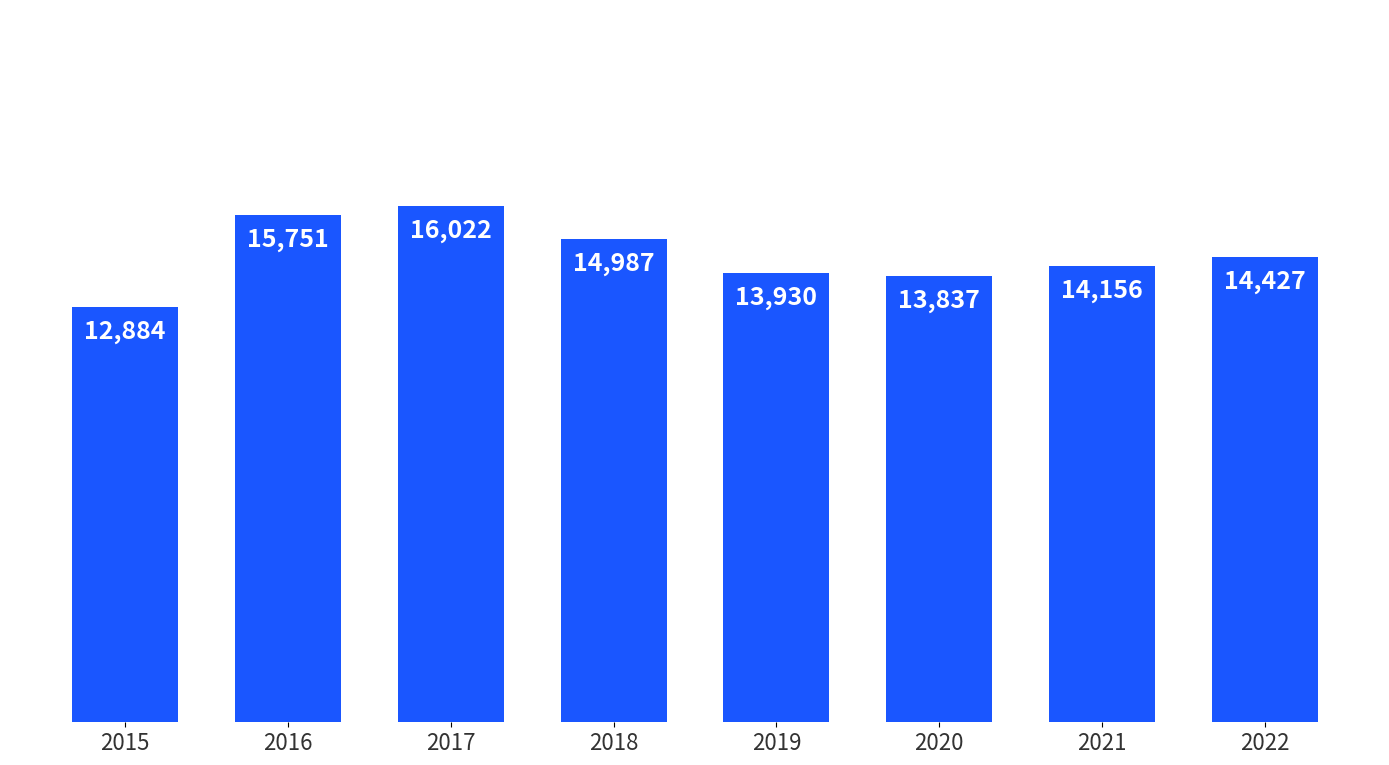

Which has a higher value, 2022 or 2015?

2022